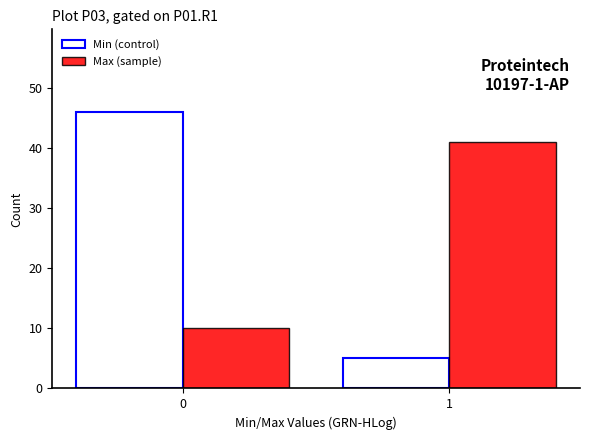

Reading left to right, extract all data points from this chart.

Min (control): 46	5
Max (sample): 10	41